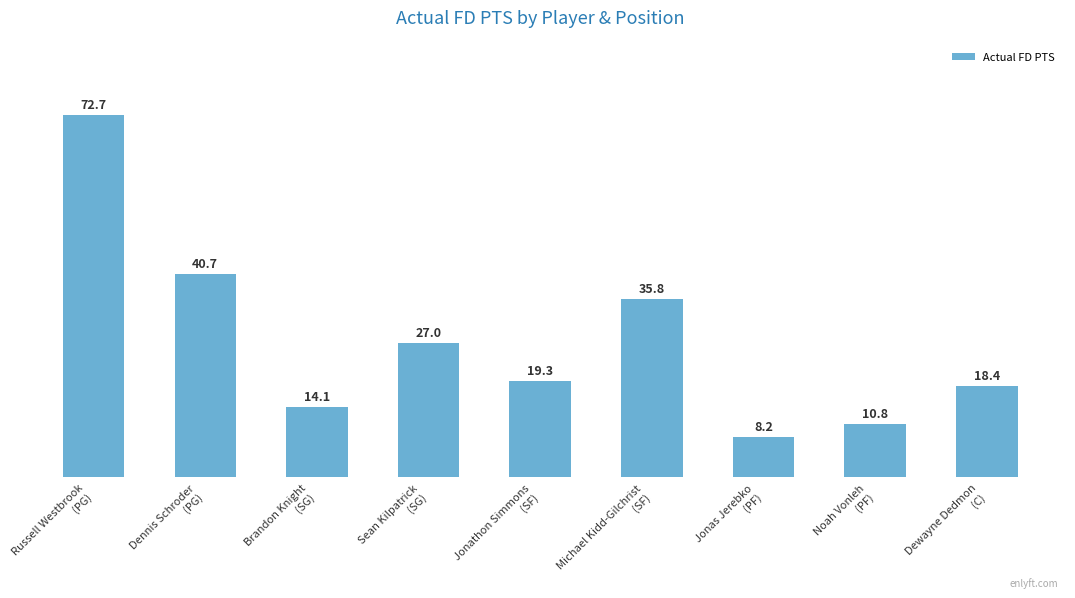

How many values are below 19?

4